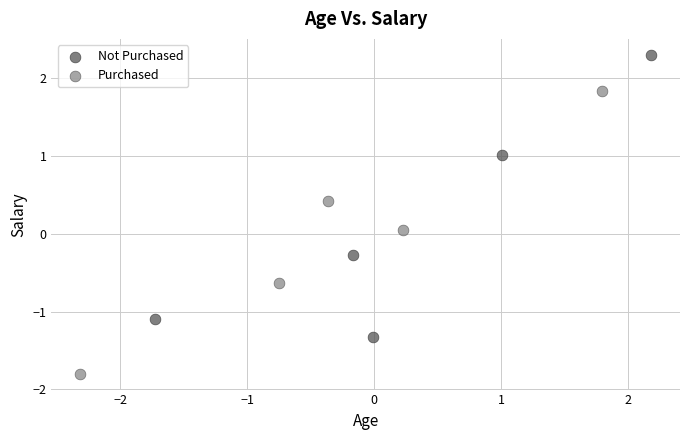

Which series contains the highest Y value?

Not Purchased